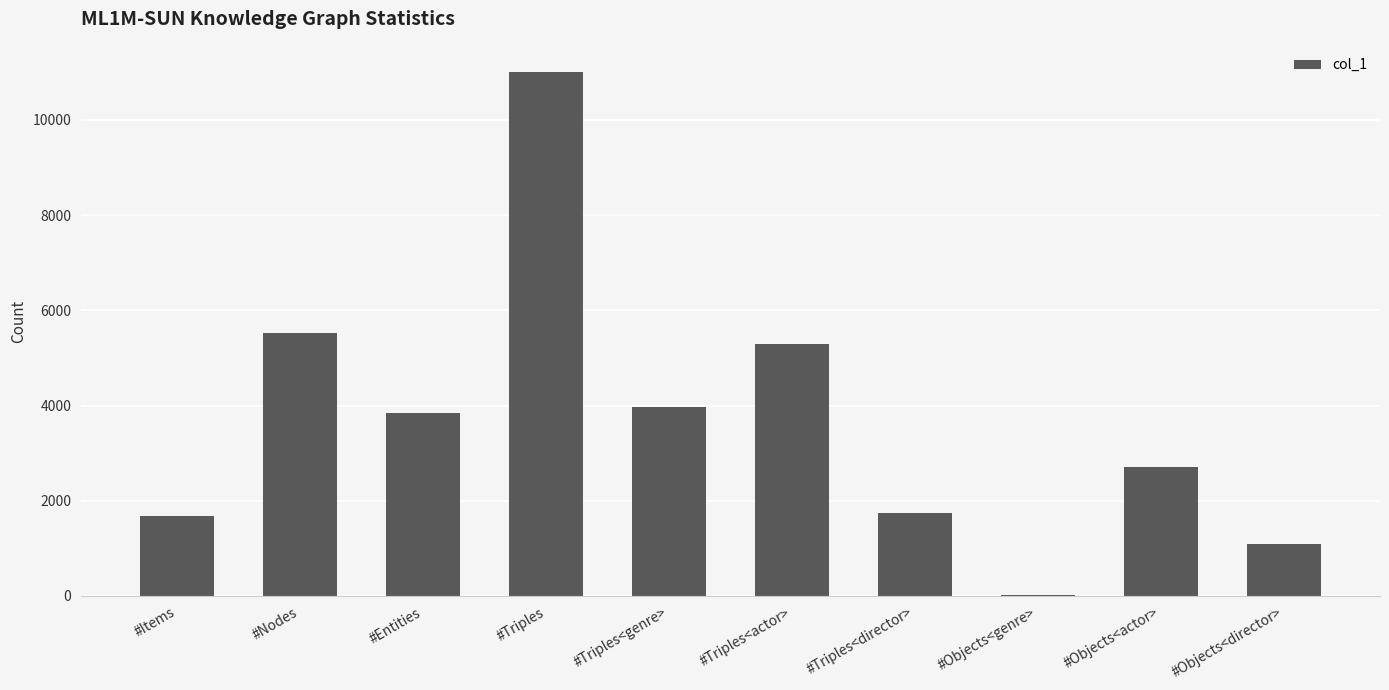

What is the change in value from #Nodes to #Objects<director>?

-4416